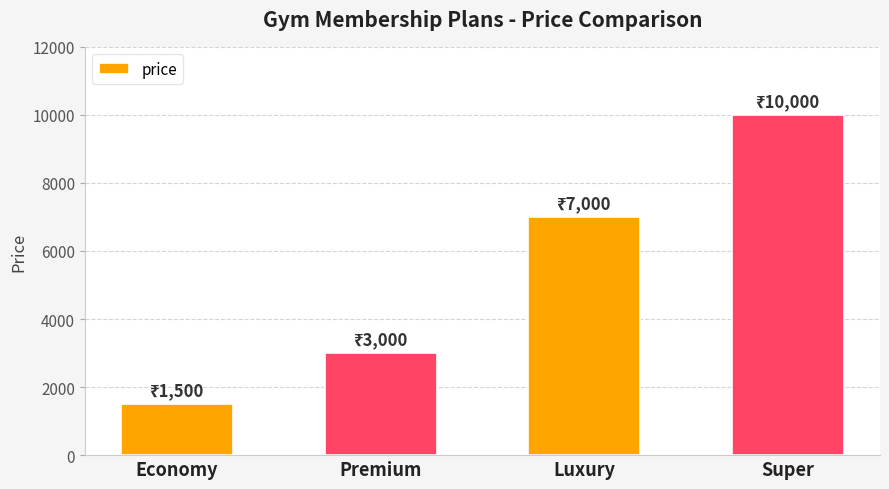

Read the value at Economy, to the nearest 50.

1500